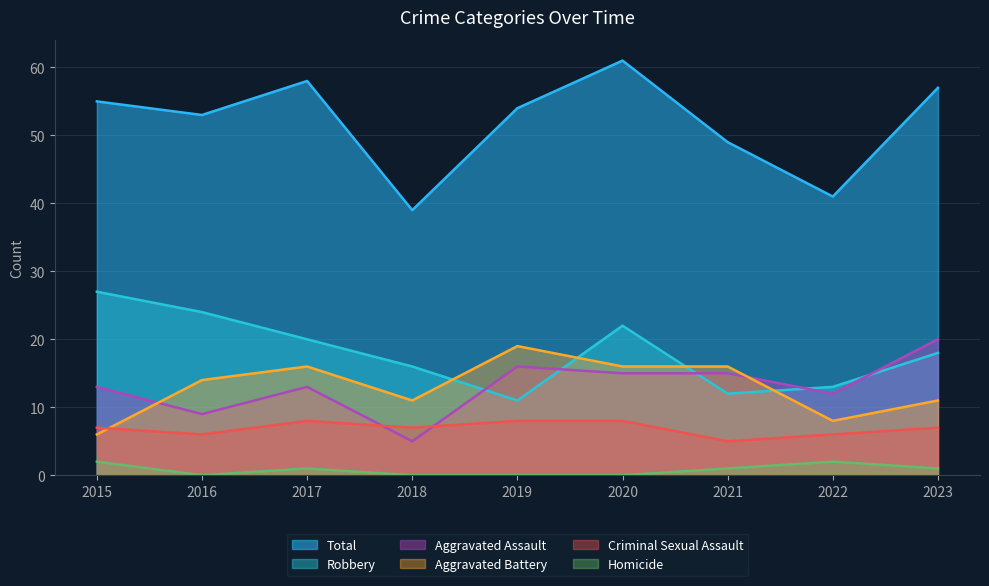

Which series has the largest range (max minus min)?

Total